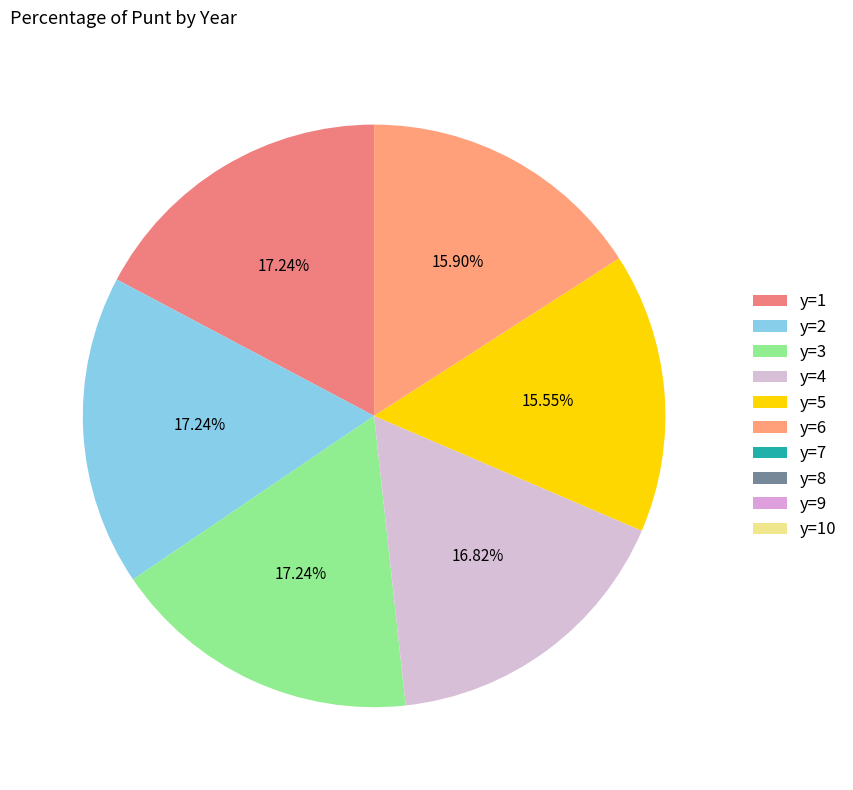

Which category has the biggest portion of the pie?

y=1